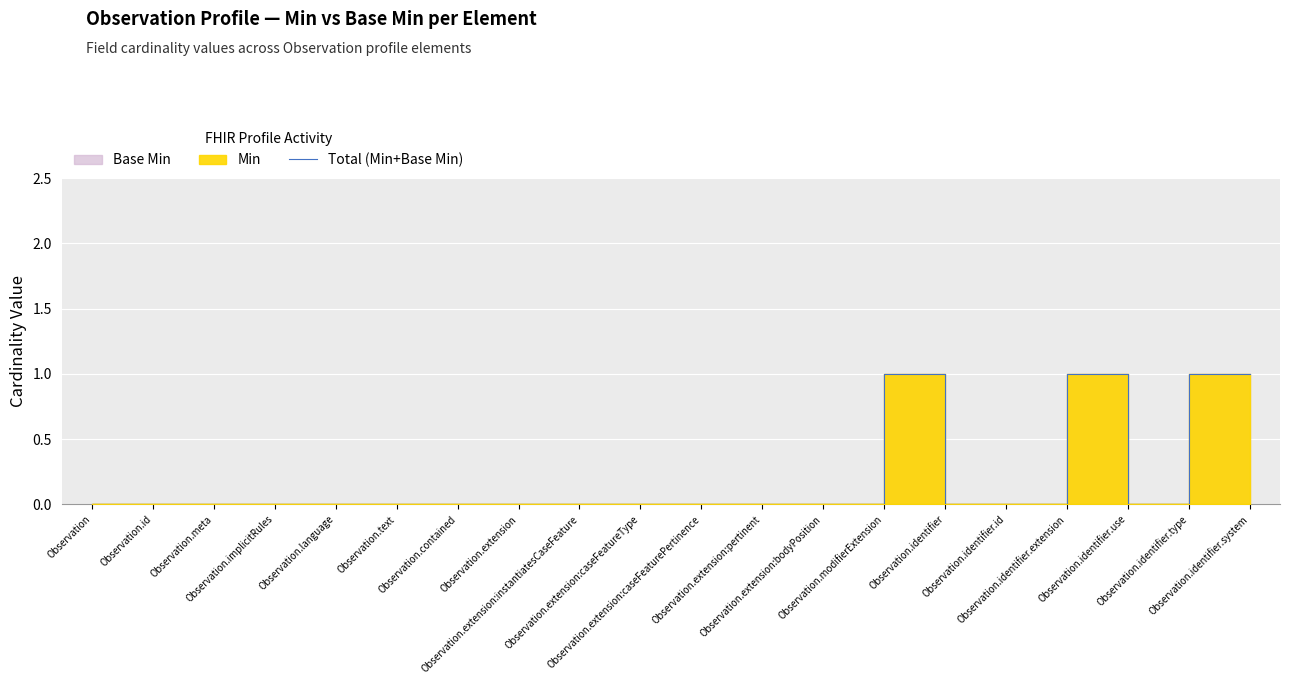

Rank the categories by value from lowest to highest.

Observation, Observation.id, Observation.meta, Observation.implicitRules, Observation.language, Observation.text, Observation.contained, Observation.extension, Observation.extension:instantiatesCaseFeature, Observation.extension:caseFeatureType, Observation.extension:caseFeaturePertinence, Observation.extension:pertinent, Observation.extension:bodyPosition, Observation.modifierExtension, Observation.identifier.id, Observation.identifier.extension, Observation.identifier.type, Observation.identifier, Observation.identifier.use, Observation.identifier.system